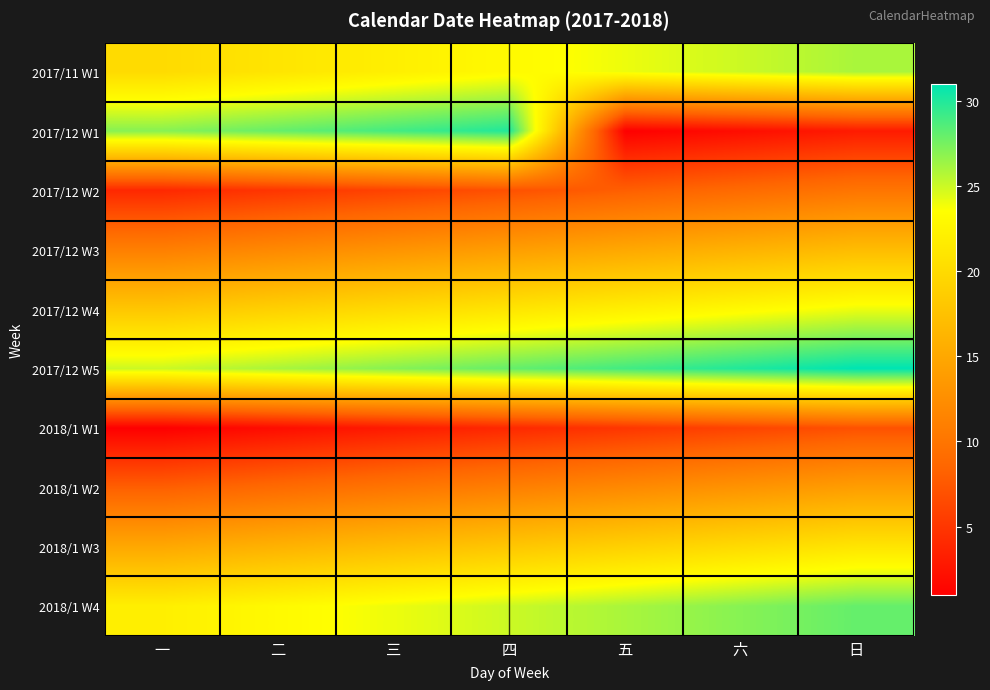

What is the total value across all series at 五?

161